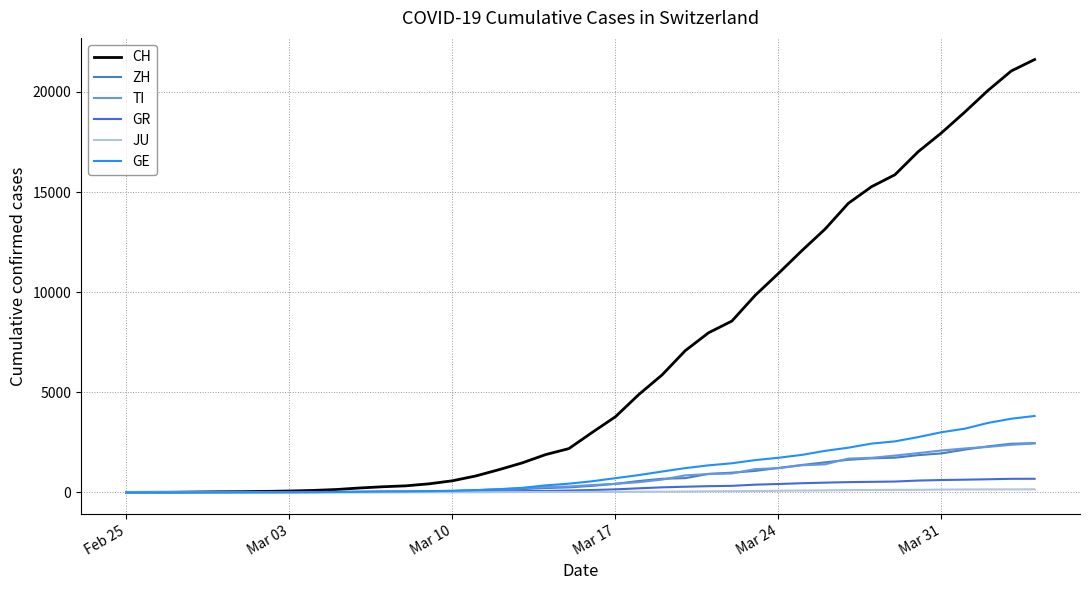

Which series has the largest range (max minus min)?

CH